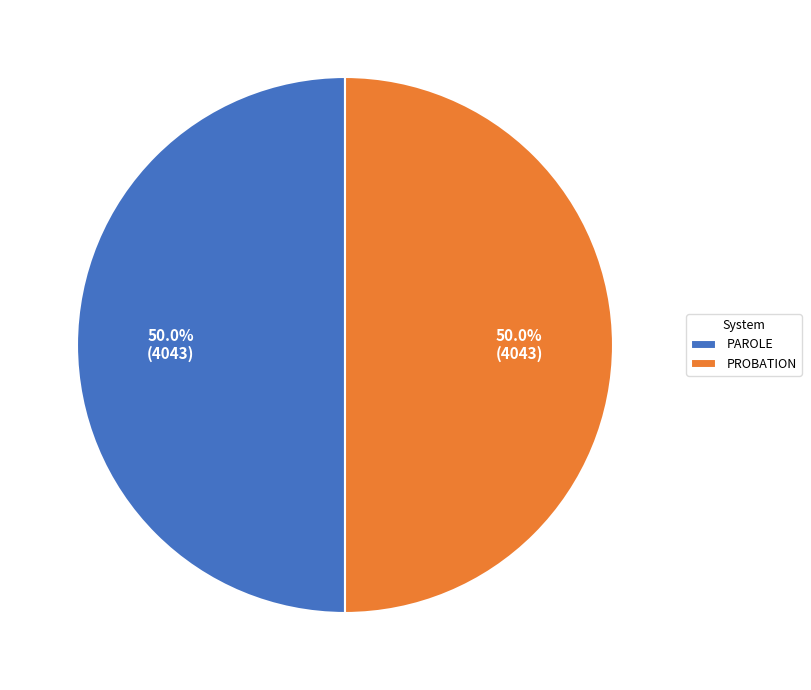

To the nearest percent, what is the average slice percentage?

50%